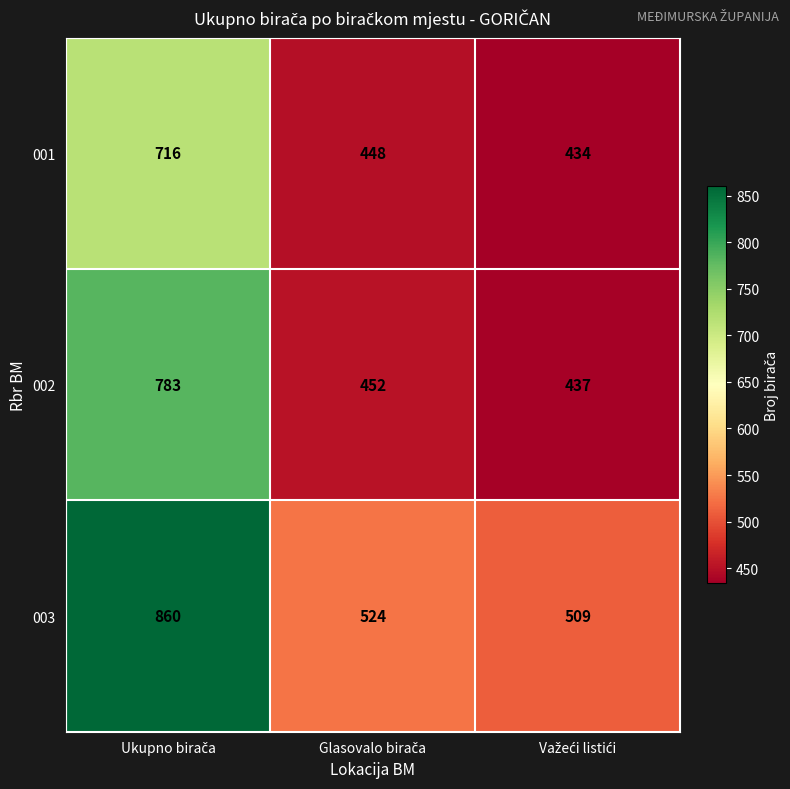

What is the difference between the maximum and minimum values in the 001 series?

282